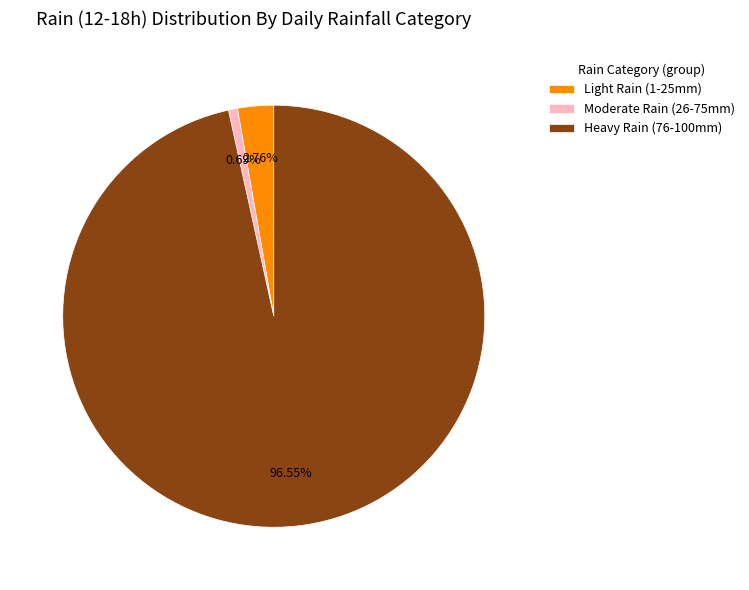

Between Heavy Rain (76-100mm) and Light Rain (1-25mm), which is larger?

Heavy Rain (76-100mm)